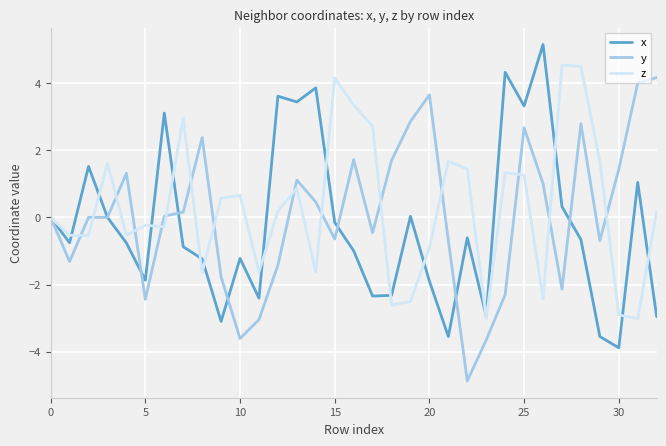

How many interior local valleys does the x series have?

10